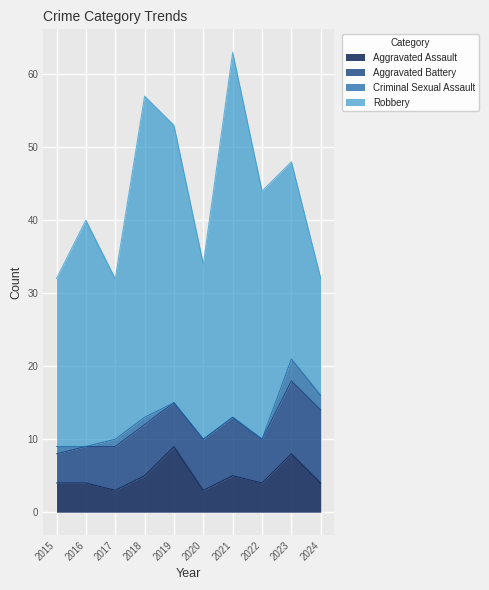

Which series has the largest total across all categories?

Robbery